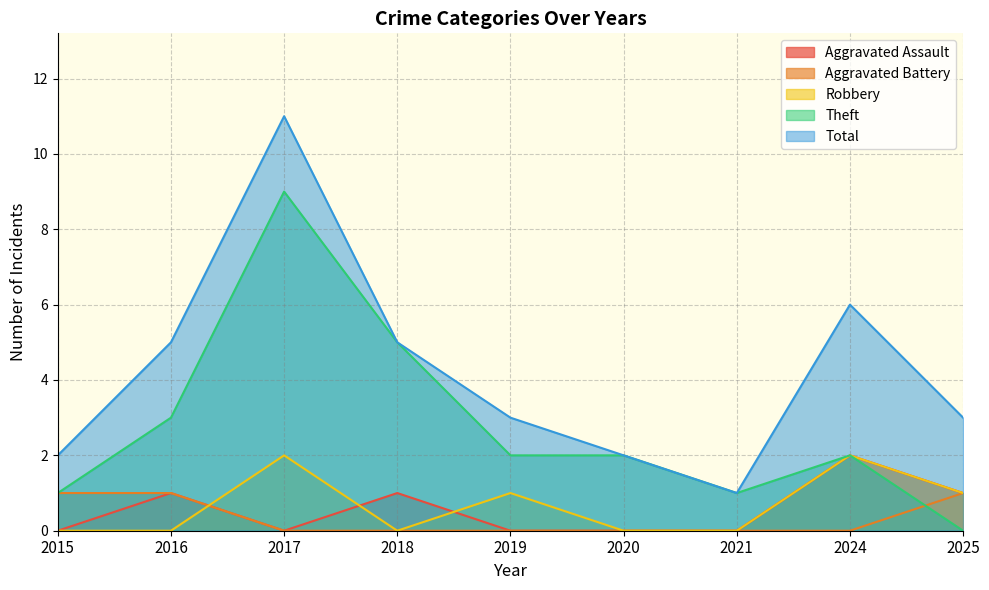

Reading left to right, extract all data points from this chart.

Aggravated Assault: 0	1	0	1	0	0	0	2	1
Aggravated Battery: 1	1	0	0	0	0	0	0	1
Robbery: 0	0	2	0	1	0	0	2	1
Theft: 1	3	9	5	2	2	1	2	0
Total: 2	5	11	5	3	2	1	6	3